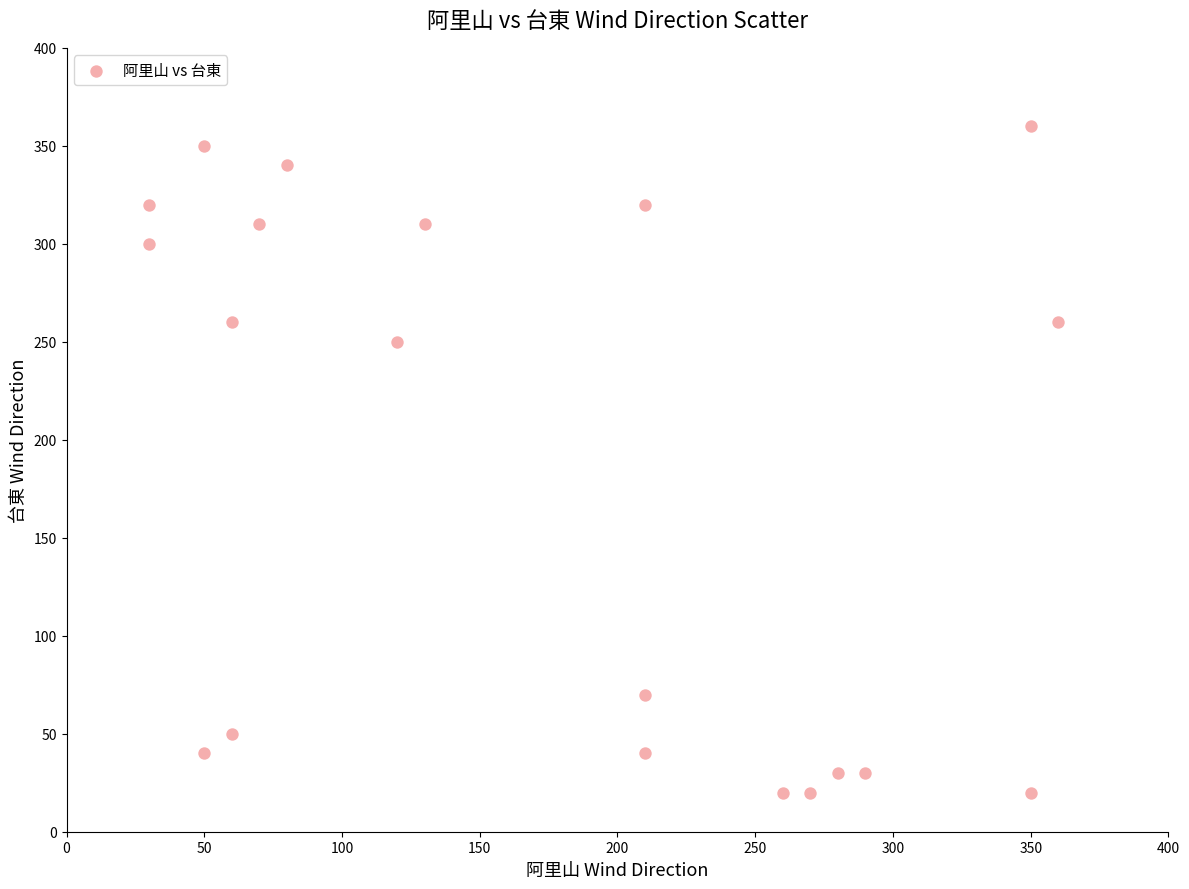

What is the range of Y values (max minus min)?

340